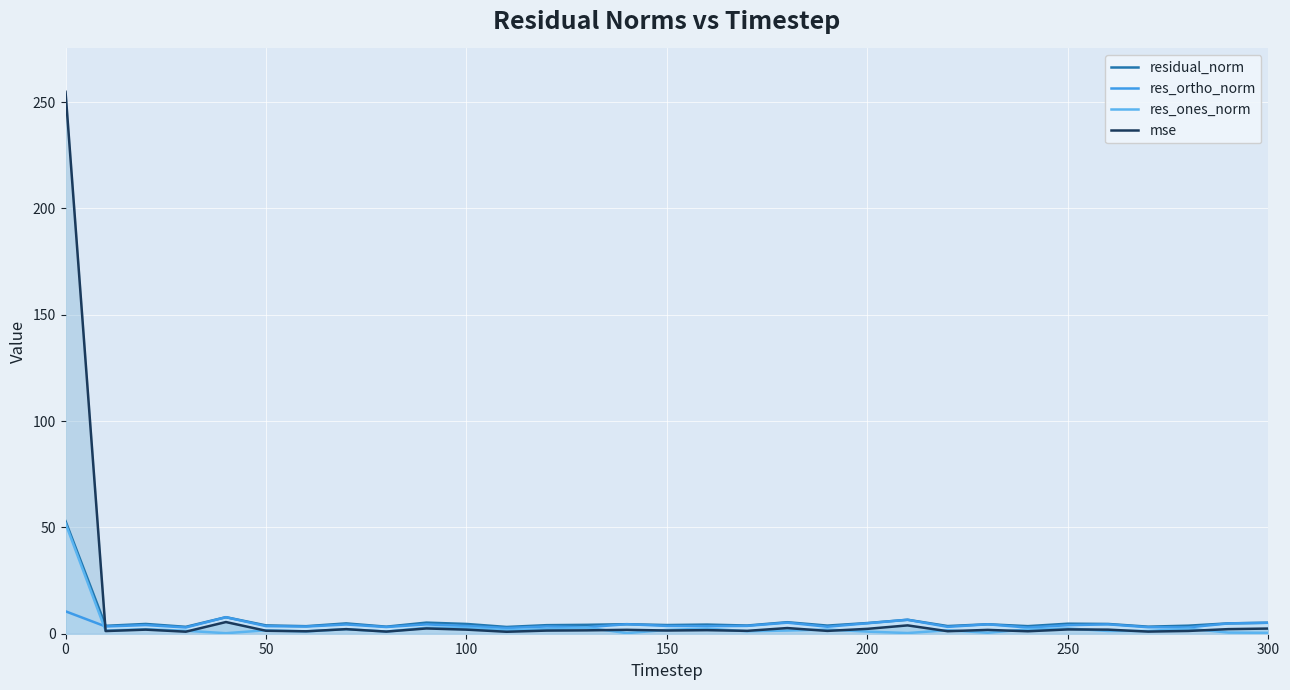

How many distinct data groups are displayed?

4